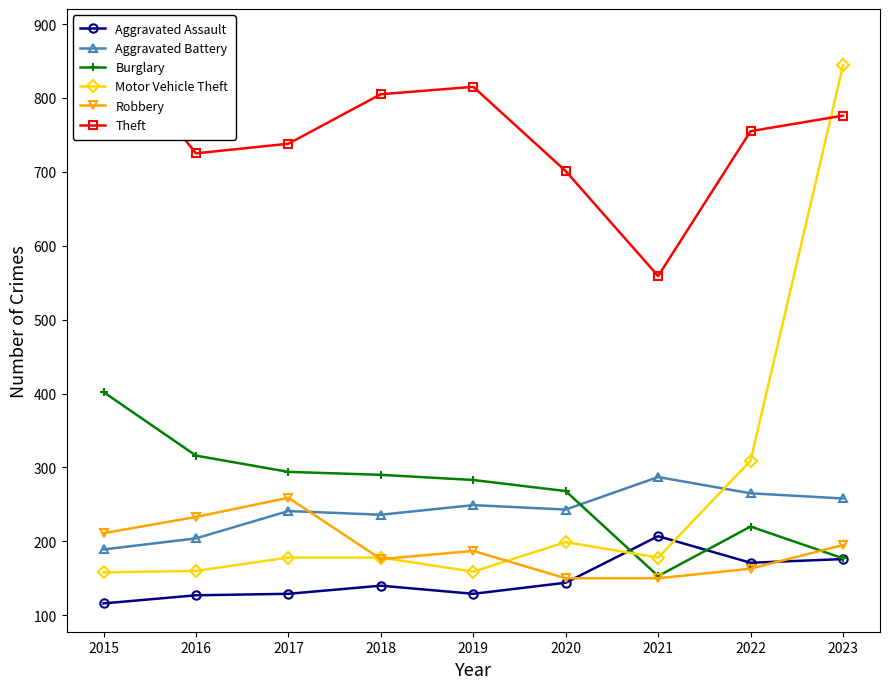

What is the total value across all series at 2021?

1534